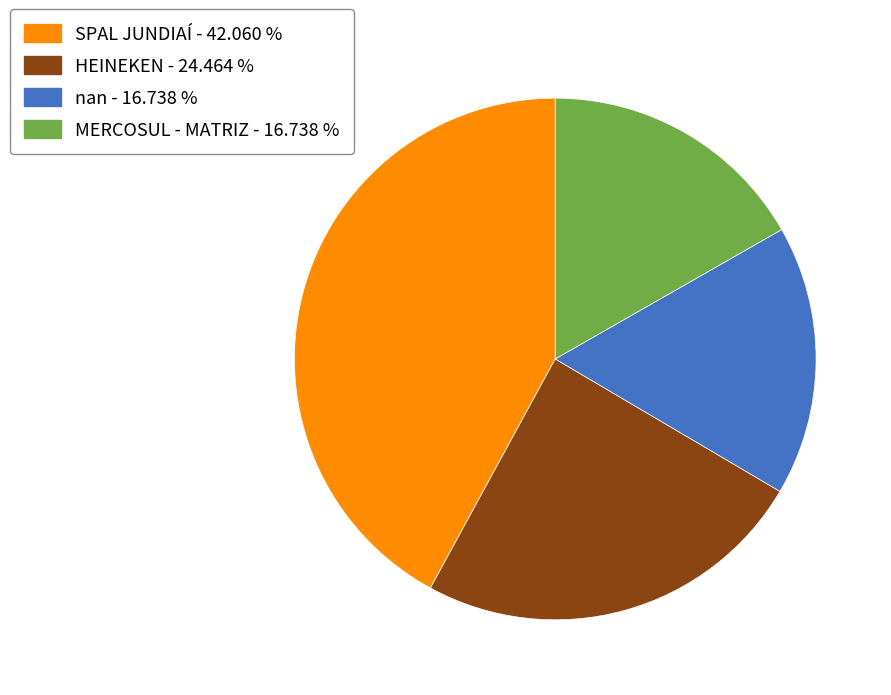

How many segments does this pie chart have?

4